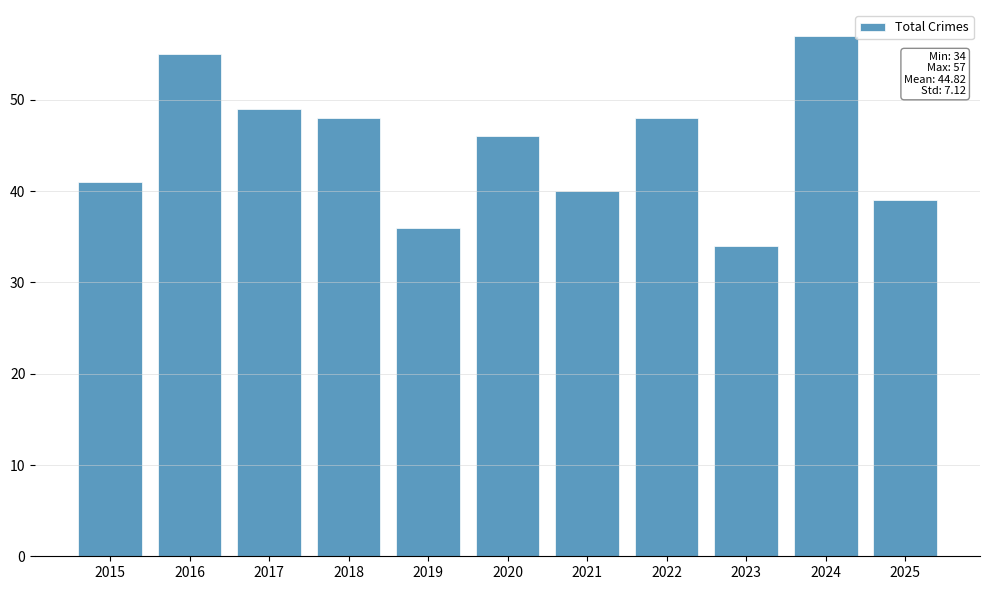

At which category does the chart reach its minimum across all series?

2023